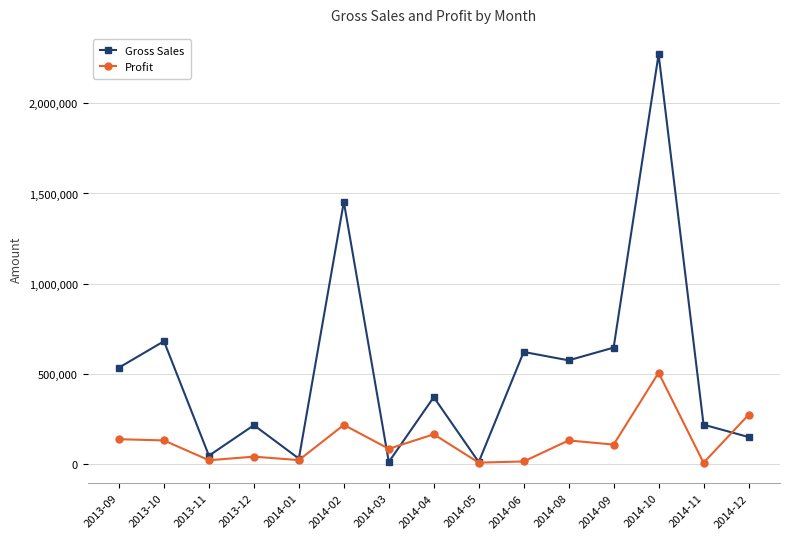

How many lines are shown in the chart?

2